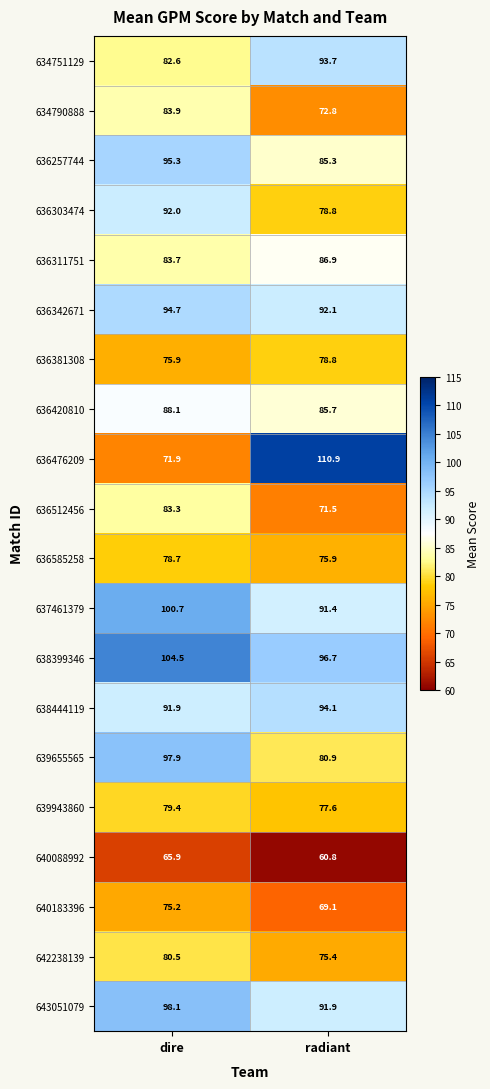

Where does the 636342671 series first go above 94?

dire